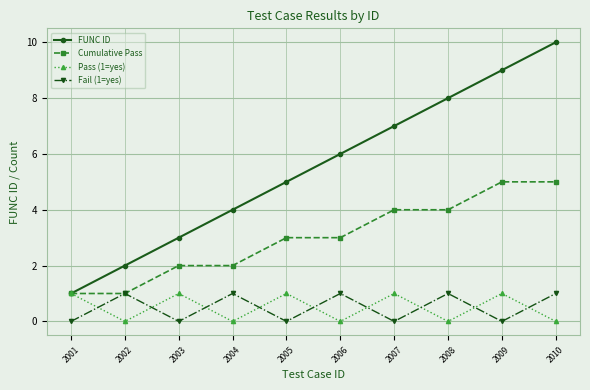

What is the spread (max minus min) of values at 2009?

9